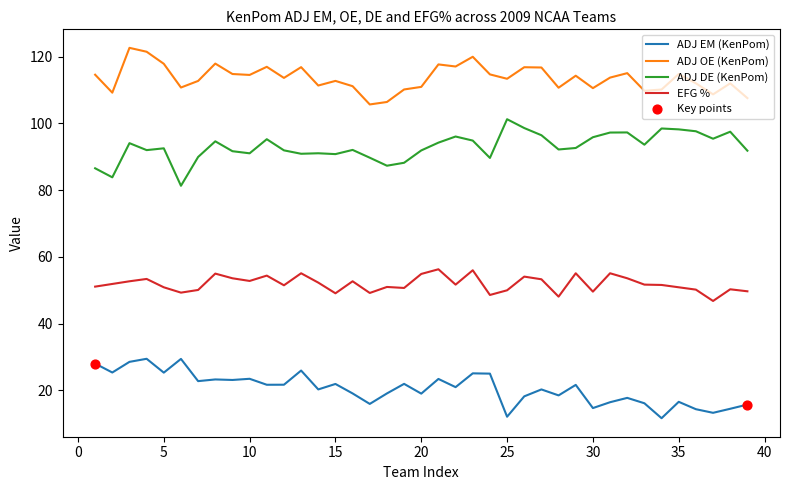

Which series has the largest total across all categories?

ADJ OE (KenPom)